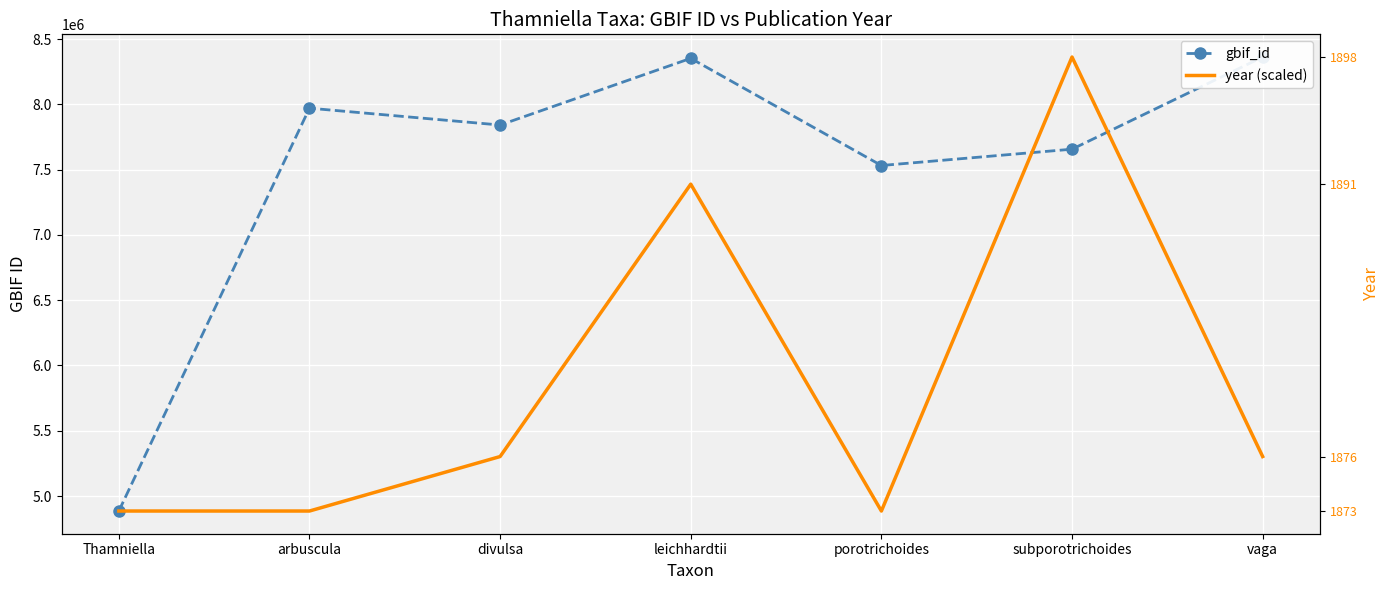

Rank the series by their average value, from lowest to highest.

year (scaled), gbif_id